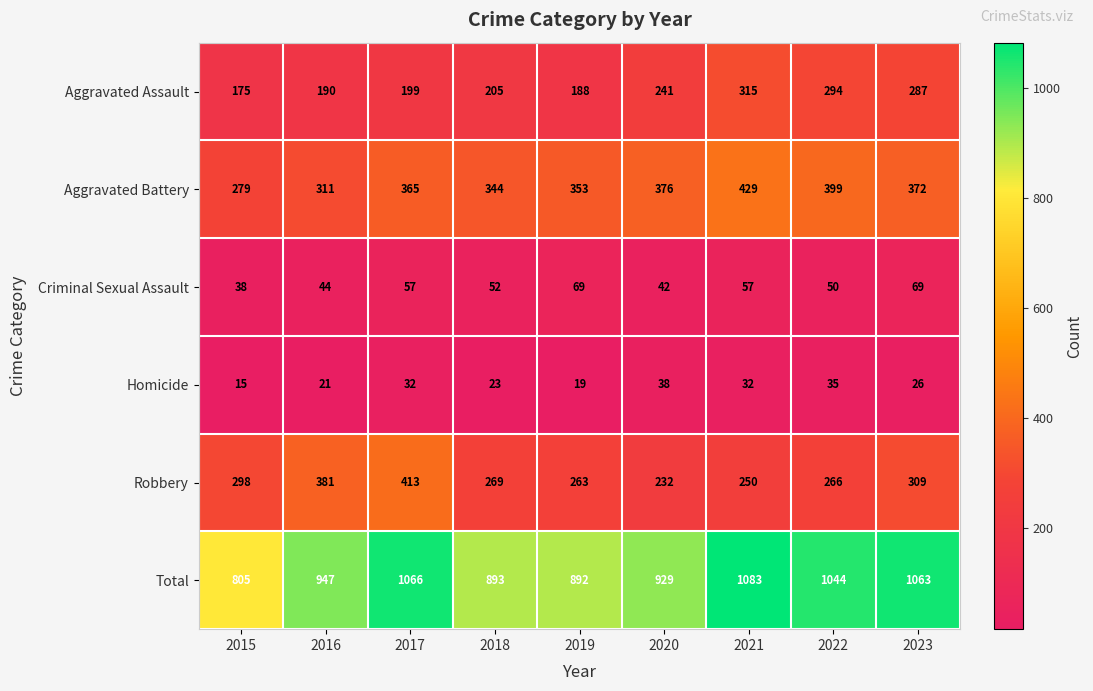

At how many categories does at least one series exceed 843?

8